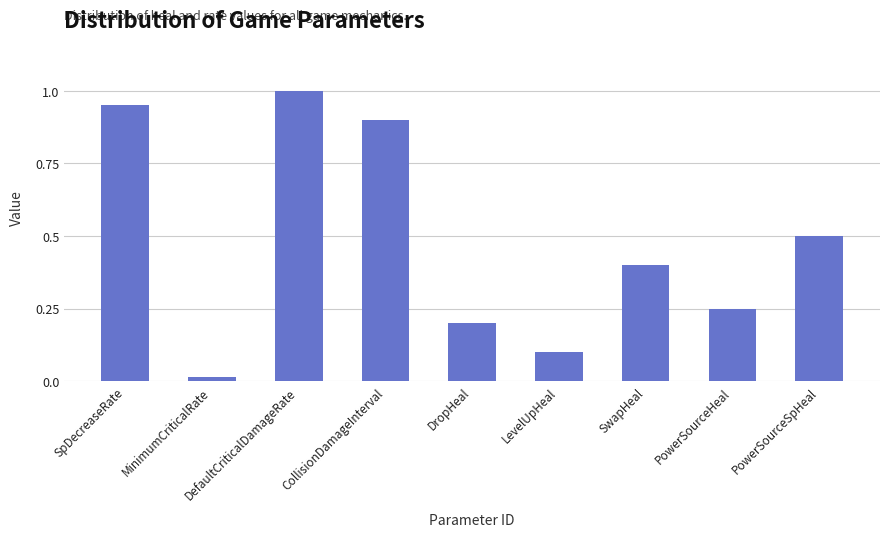

What is the difference between the maximum and minimum values?

1.0